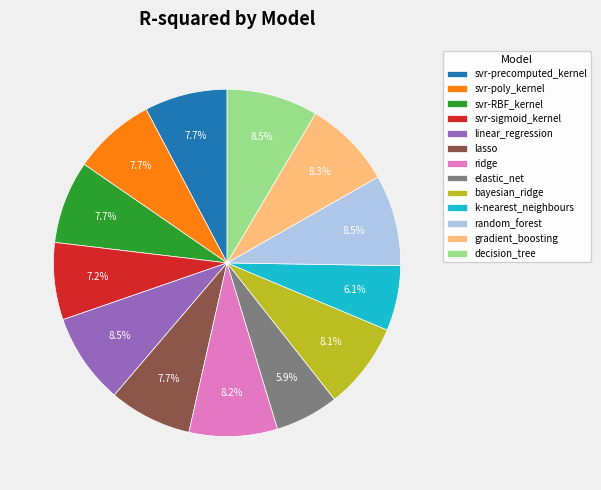

Does any single category account for the majority?

No